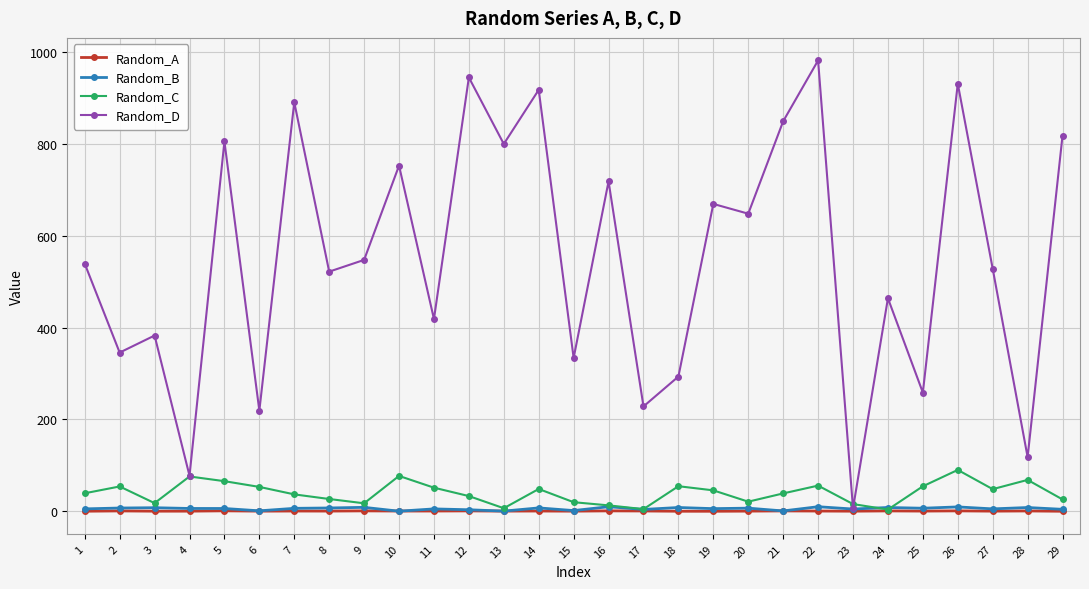

Between 7 and 22, which series saw the biggest shift?

Random_D